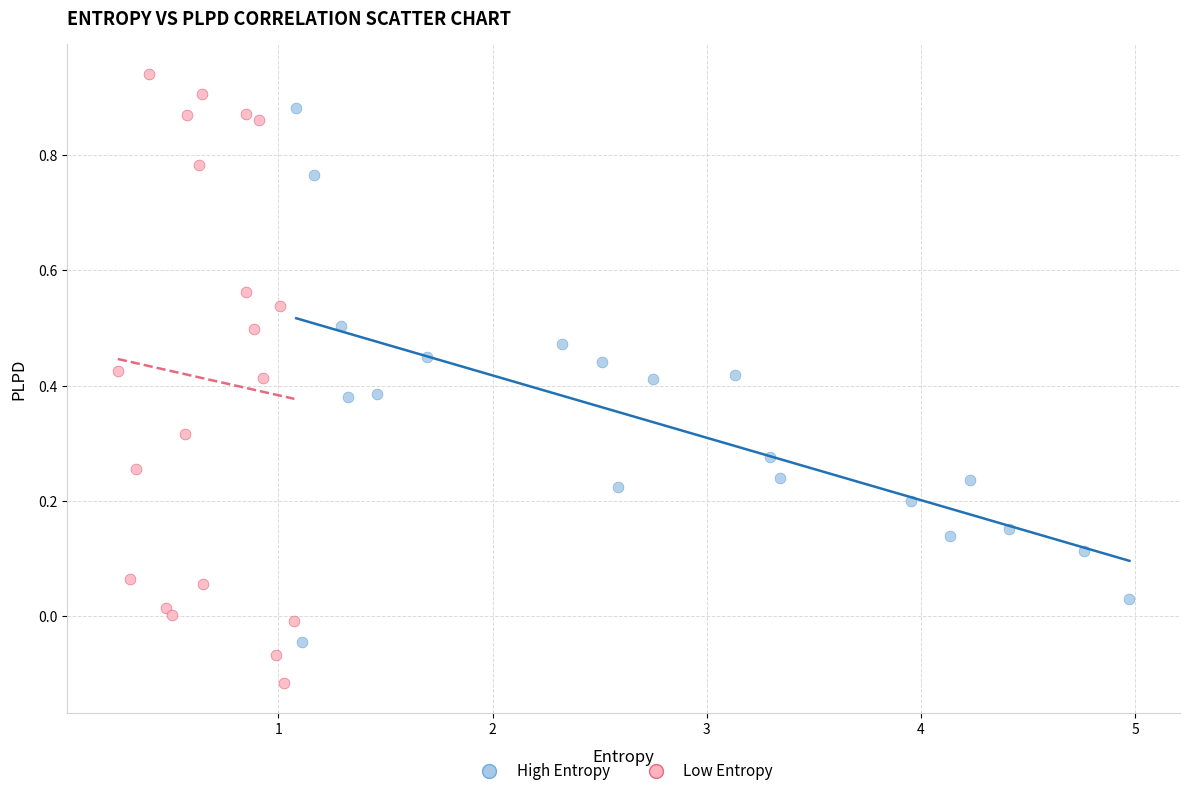

Which series contains the highest Y value?

Low Entropy